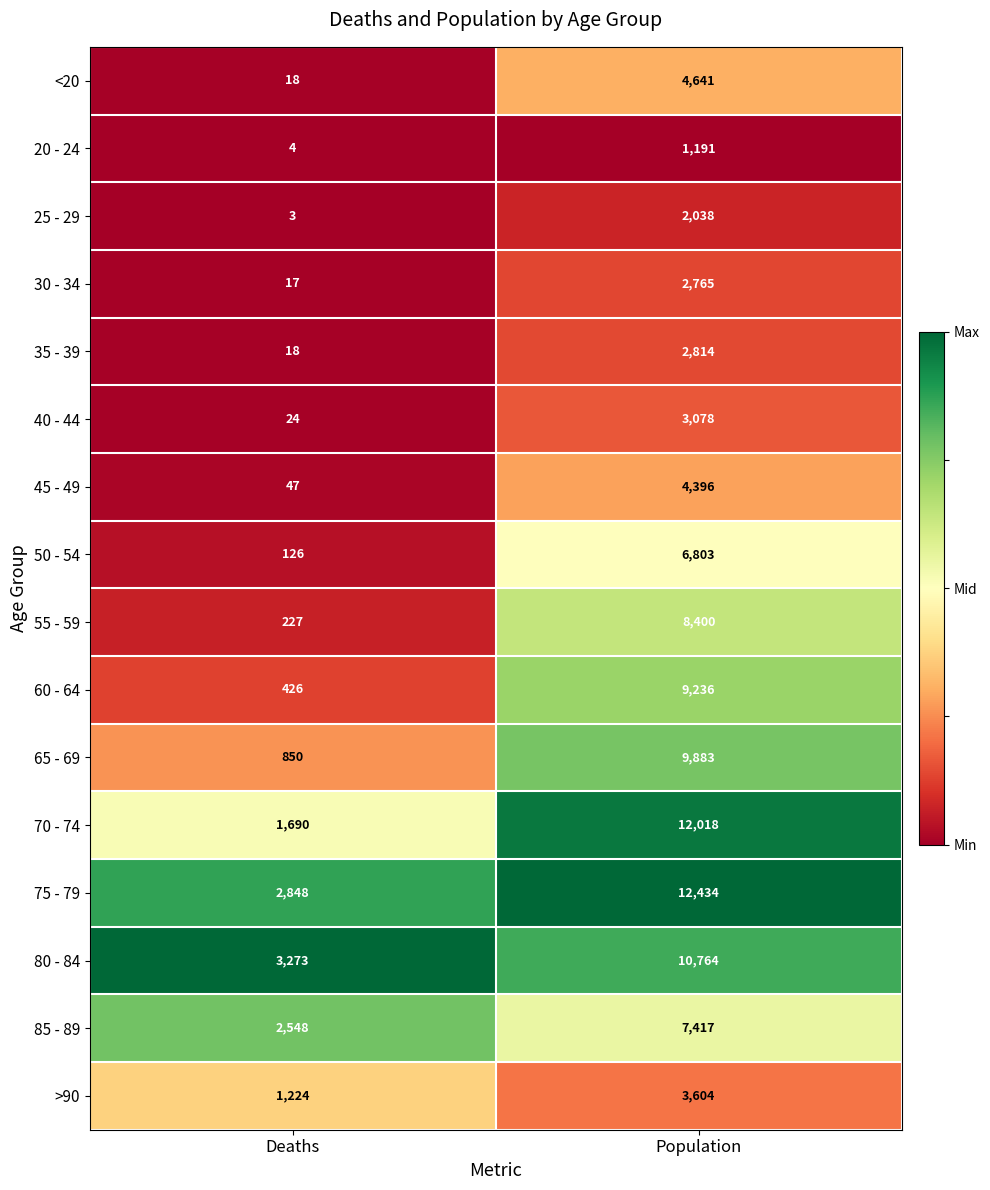

Rank the categories by >90 value from highest to lowest.

Population, Deaths